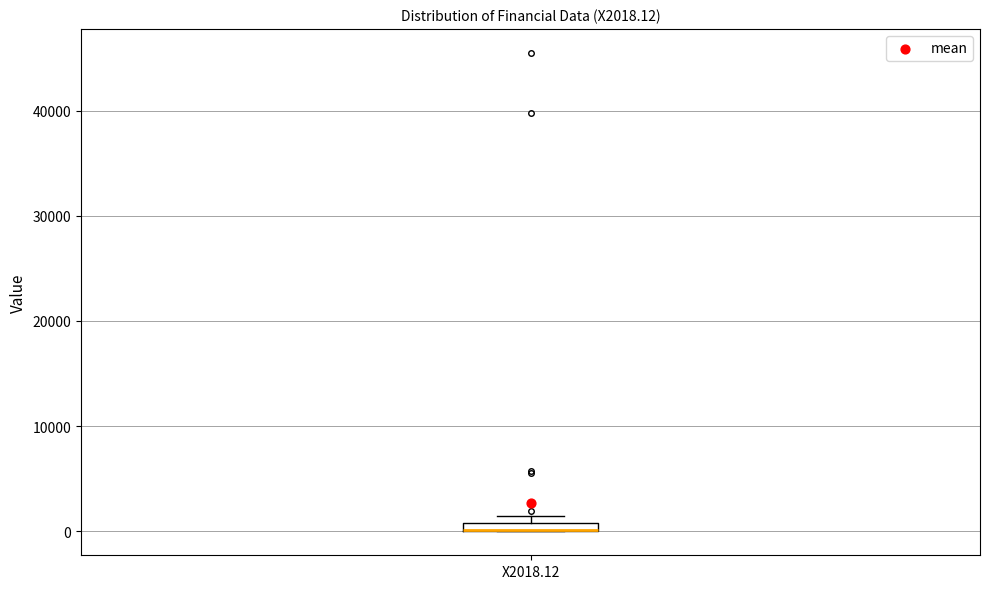

Where is the upper edge of the box for X2018.12 on the y-axis? The values are not printed on the chart, so give them approximately, as read against the axis.

1000